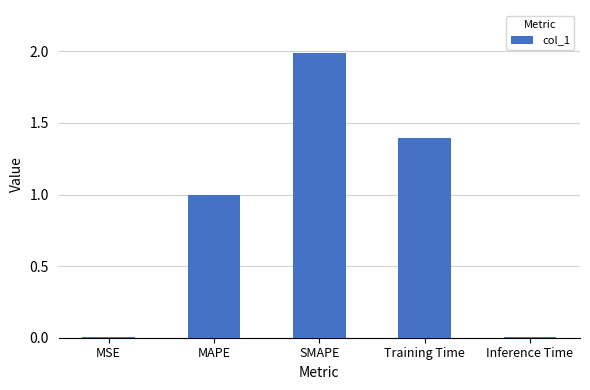

The chart shows a value of 2.0 at SMAPE. True or false?

True